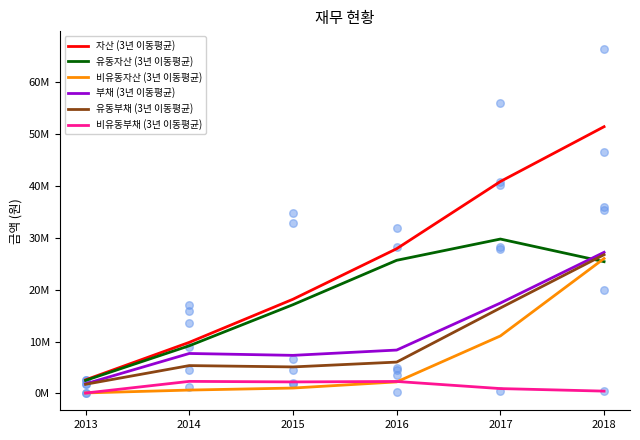

What is the total value across all series at 2015?

51014967.7